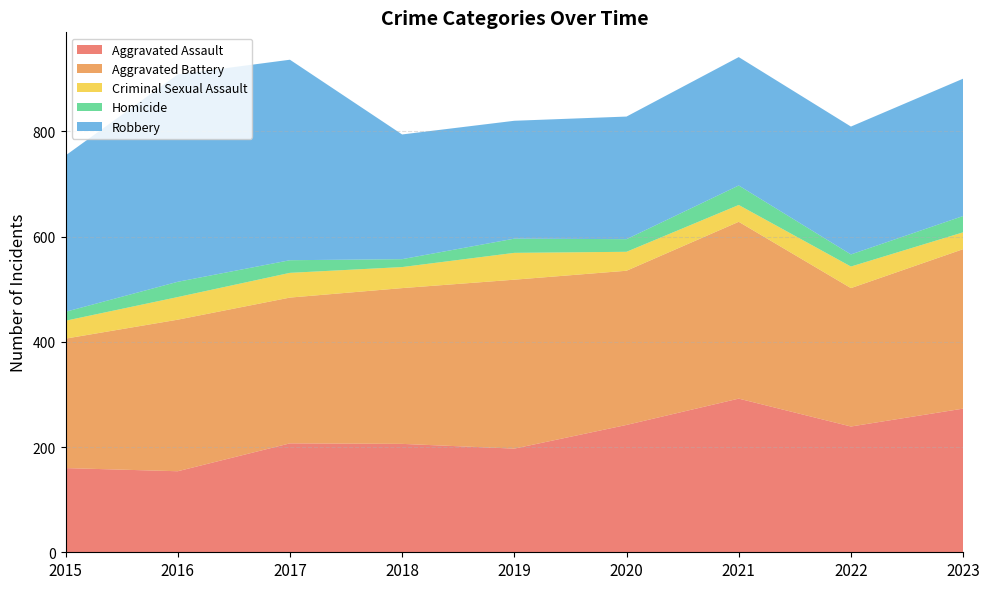

Reading left to right, extract all data points from this chart.

Aggravated Assault: 160	154	207	206	197	242	292	239	273
Aggravated Battery: 246	288	277	296	321	293	336	263	303
Criminal Sexual Assault: 34	43	47	40	51	36	32	41	32
Homicide: 17	29	24	15	27	24	37	23	31
Robbery: 297	394	381	237	224	233	244	243	261